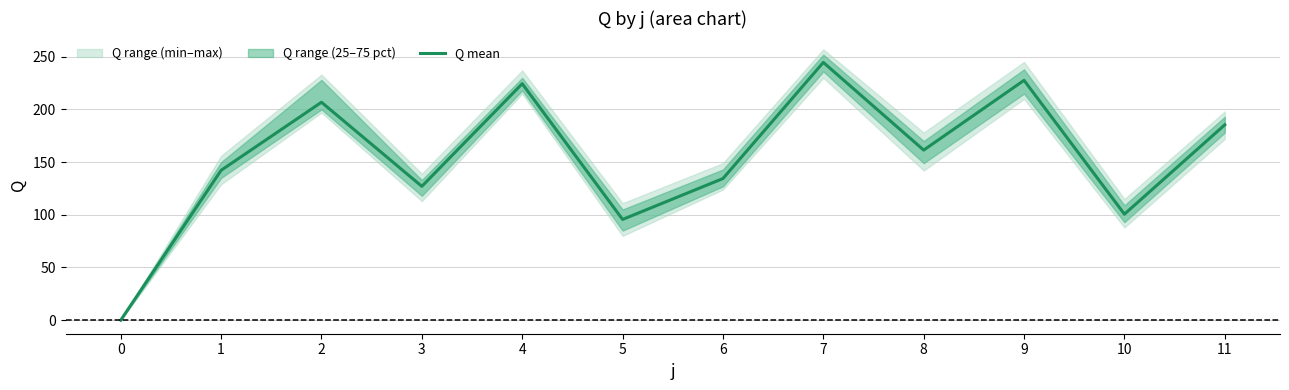

Does the chart display data point markers on the line(s)?

No